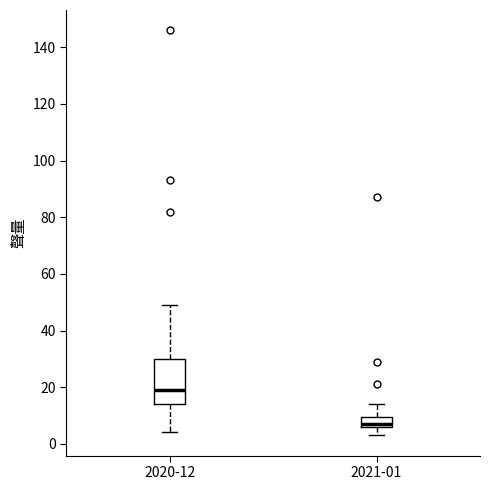

Which box is the tallest, from its lower edge to its upper edge?

2020-12